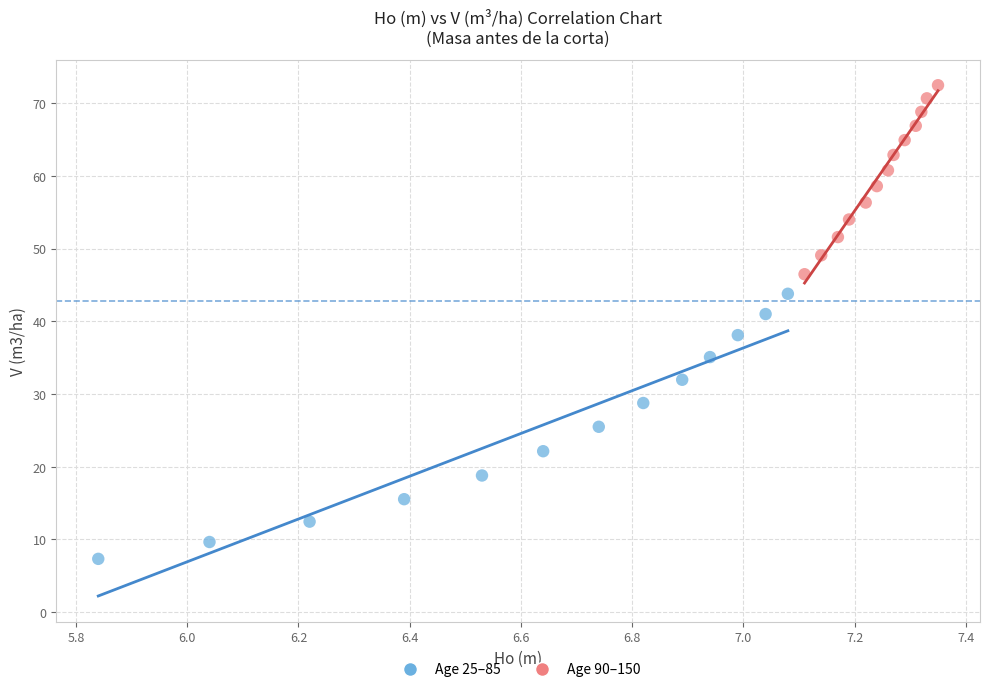

Which series reaches the maximum Y coordinate?

Age 90–150